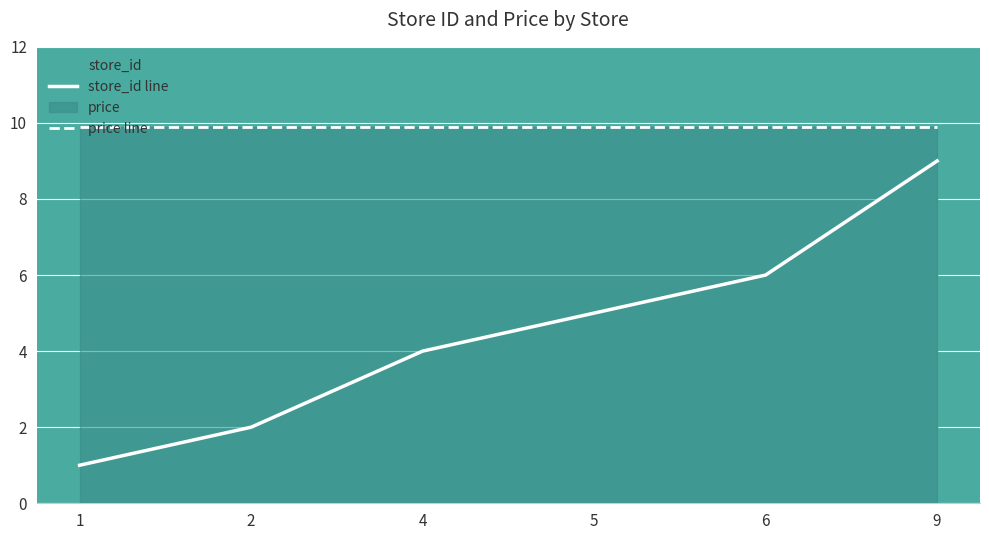

True or false: price line and store_id line cross at least once.

False